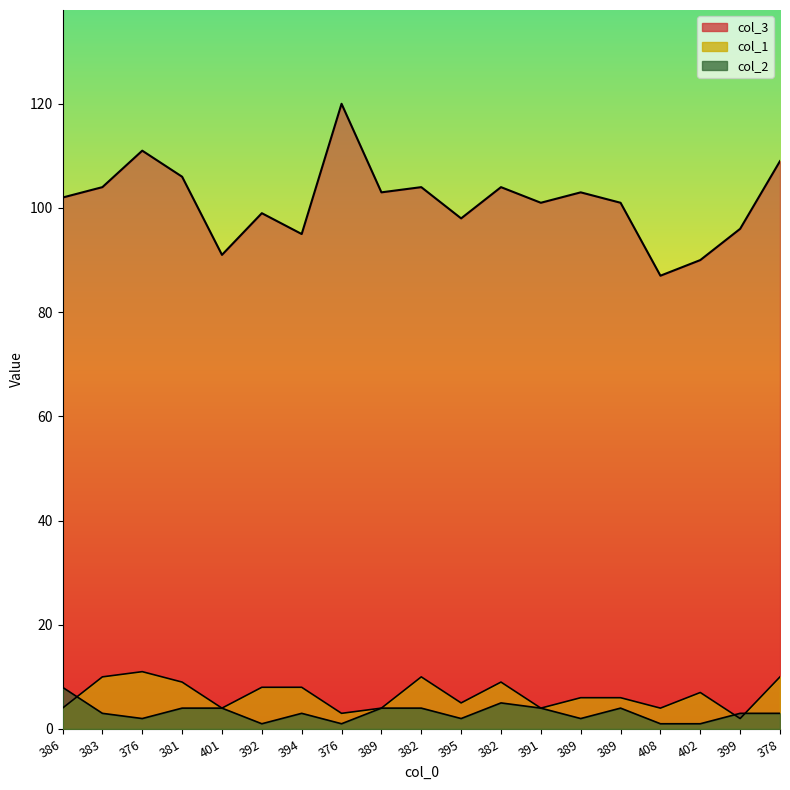

At 394, list the series in order from smallest to largest.

col_2, col_1, col_3